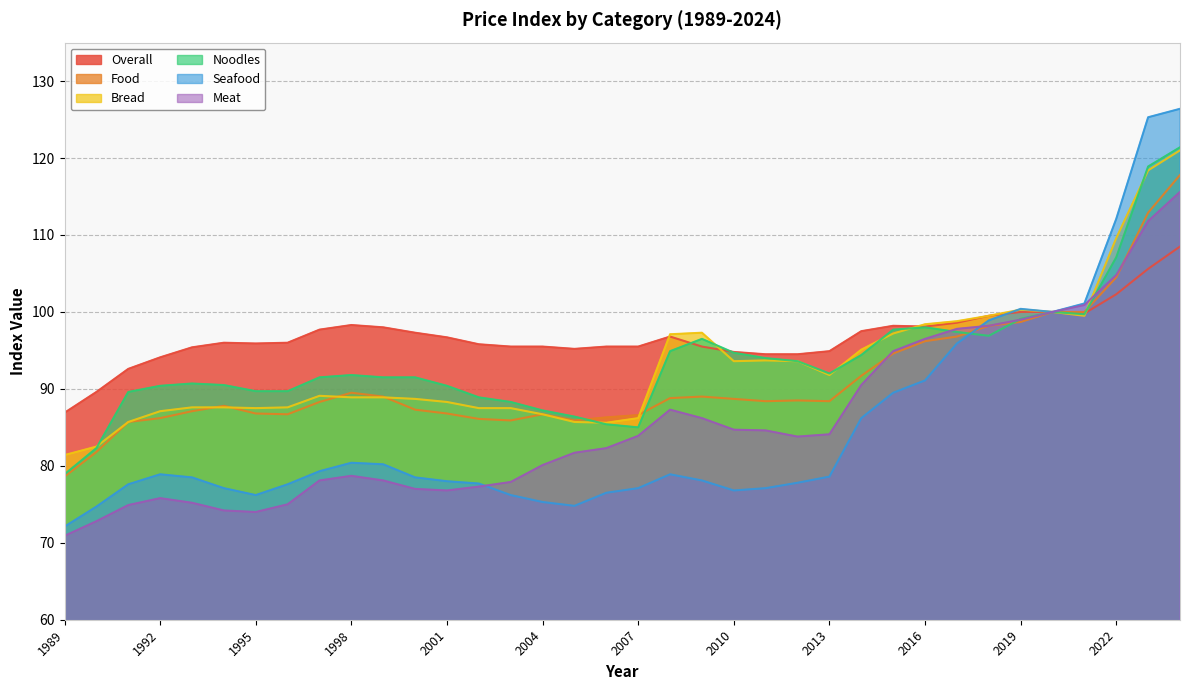

Between which two adjacent categories do Meat and Food first intersect?

2014 and 2015